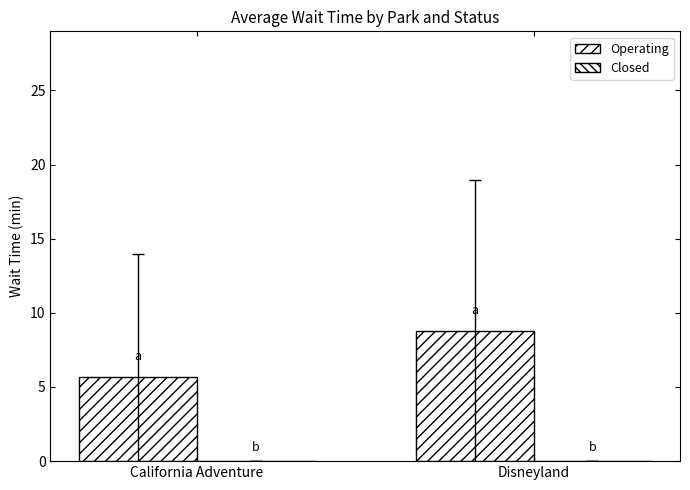

Are the bars horizontal?

No